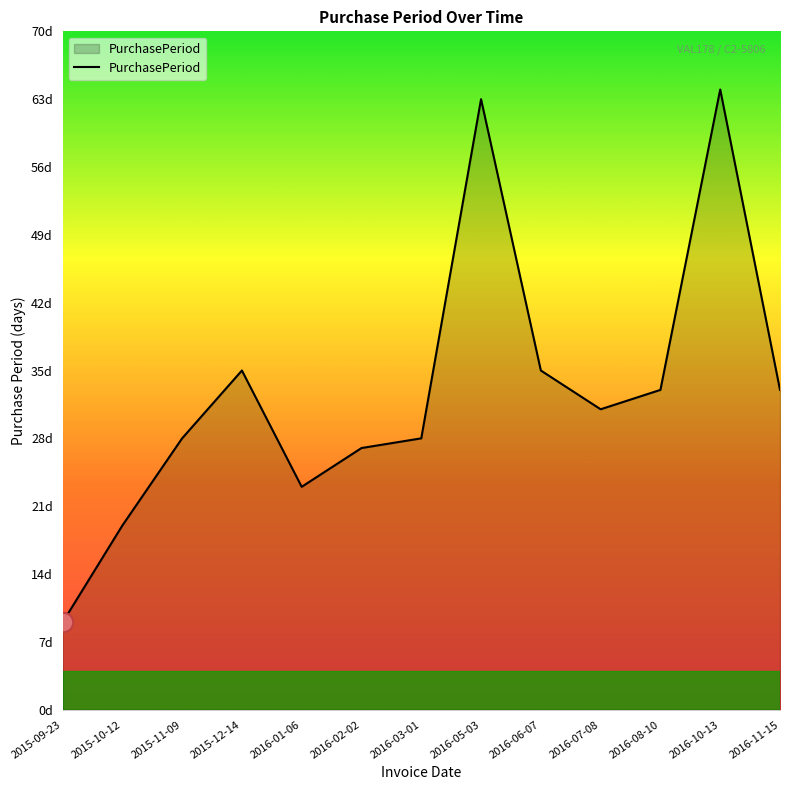

The value at 2016-10-13 is 64. True or false?

True